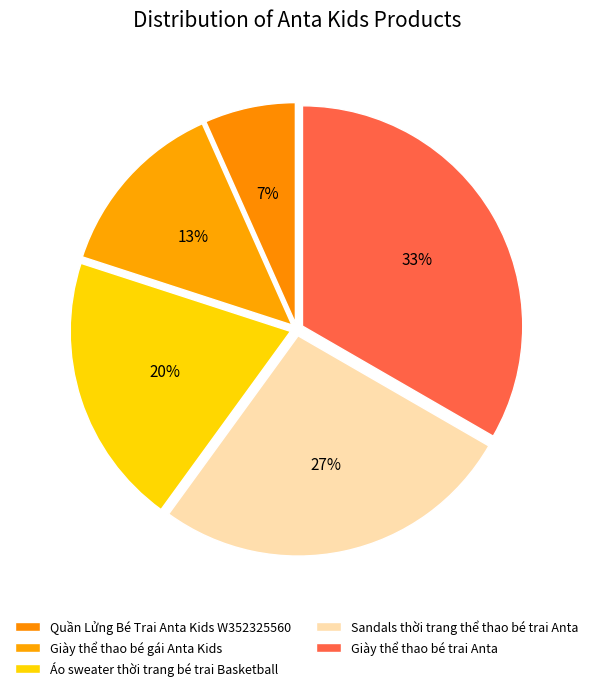

How many segments does this pie chart have?

5